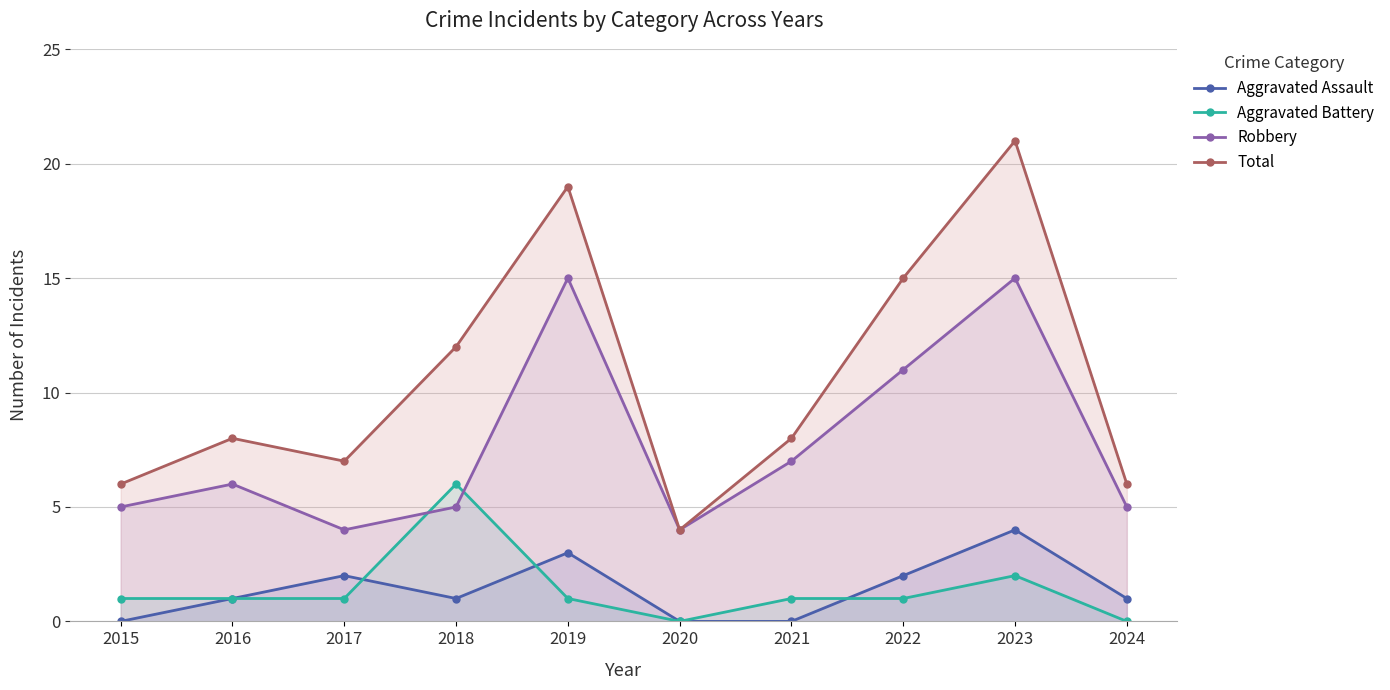

True or false: Robbery has more than 0 interior local peaks.

True